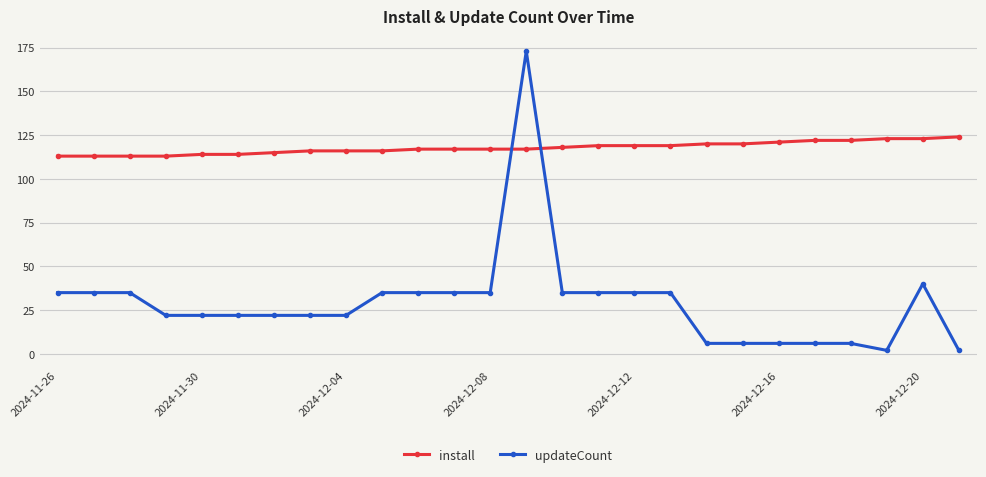

Which series has the largest range (max minus min)?

updateCount